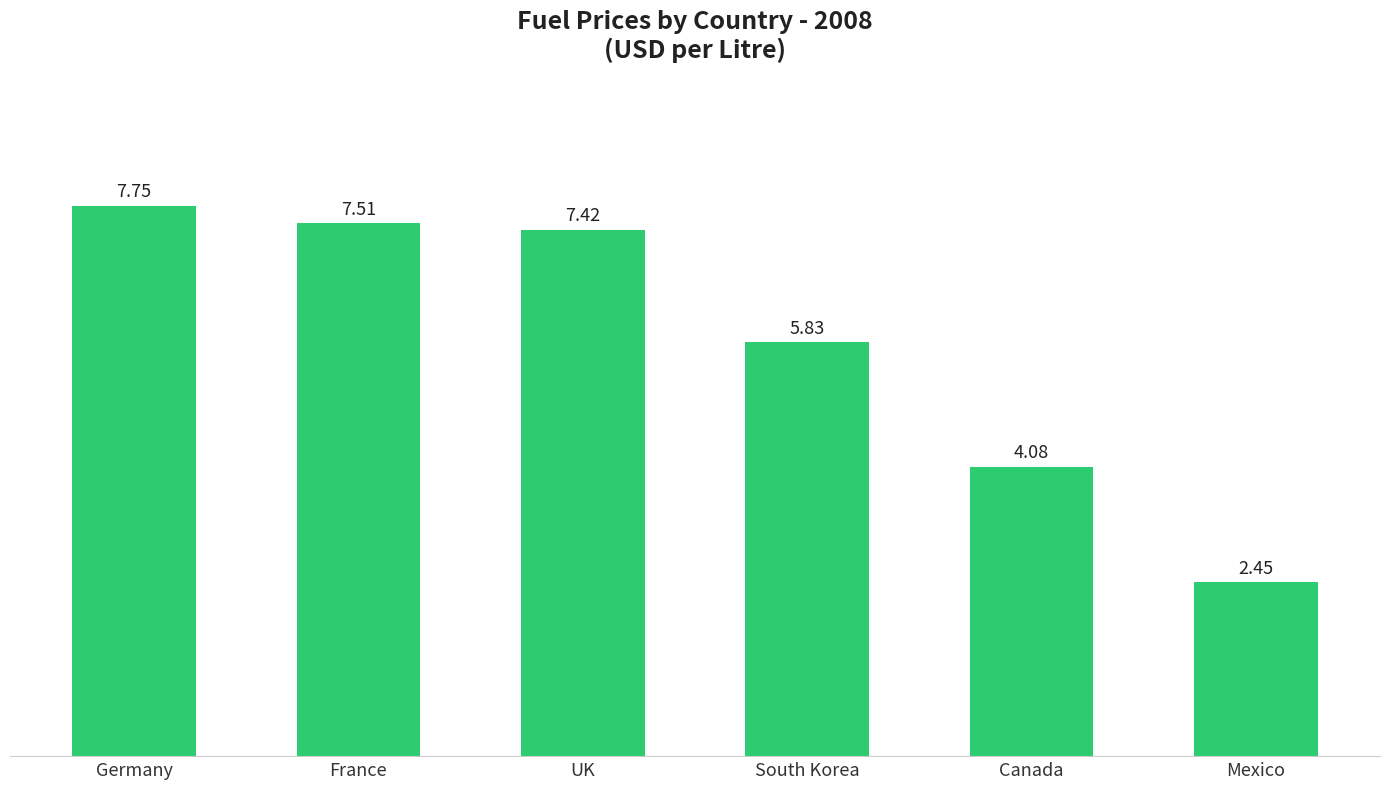

What is the difference between the values at UK and South Korea?

1.6